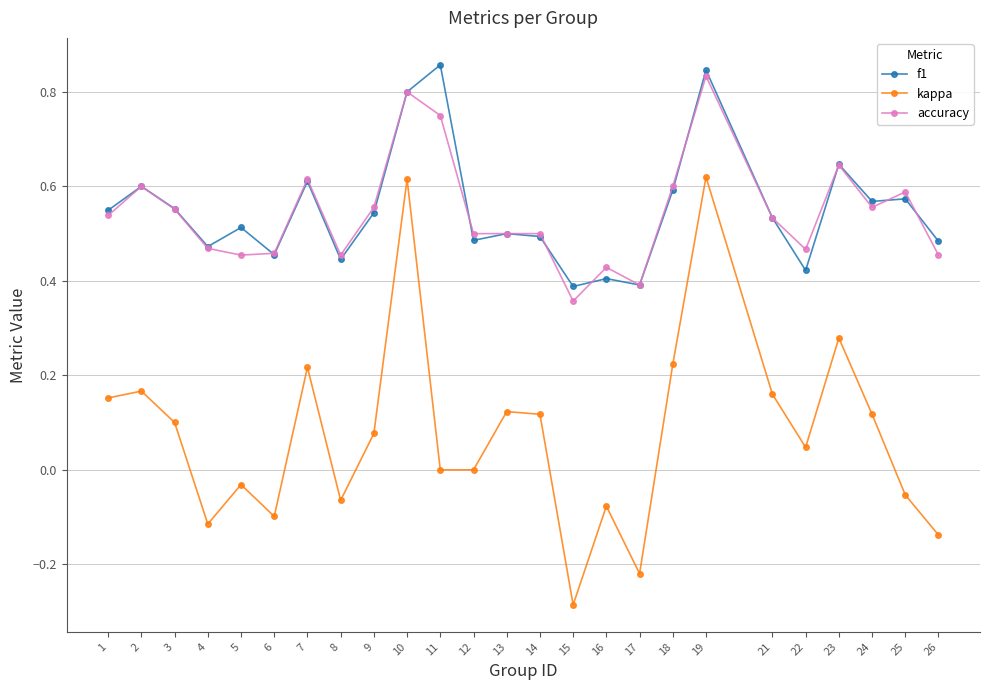

Which label corresponds to the largest value in the chart?

11